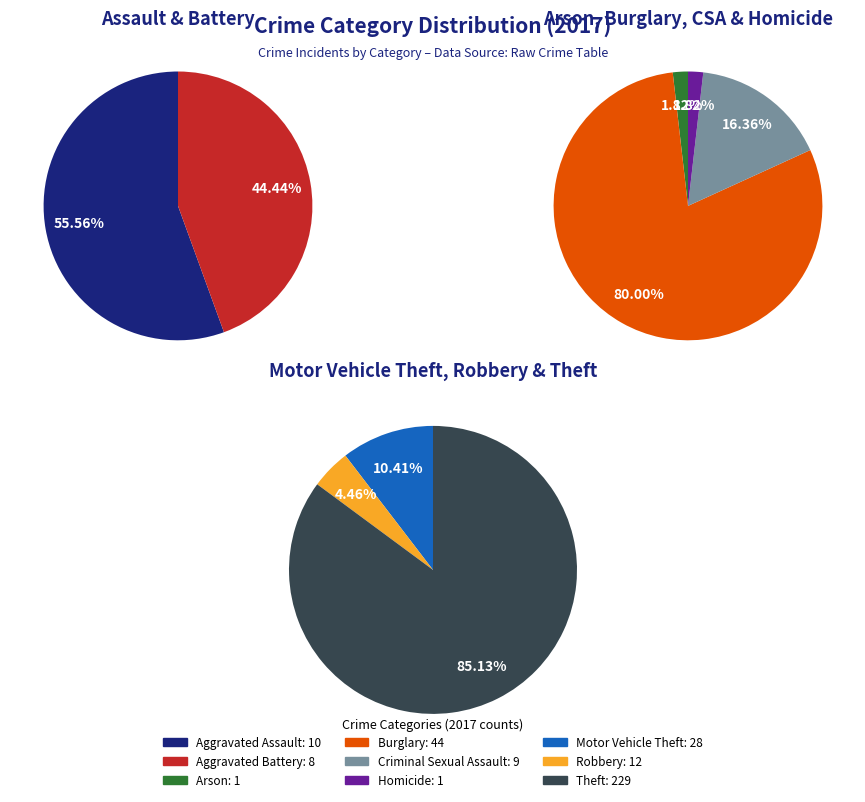

What is the largest slice in the pie chart?

Theft